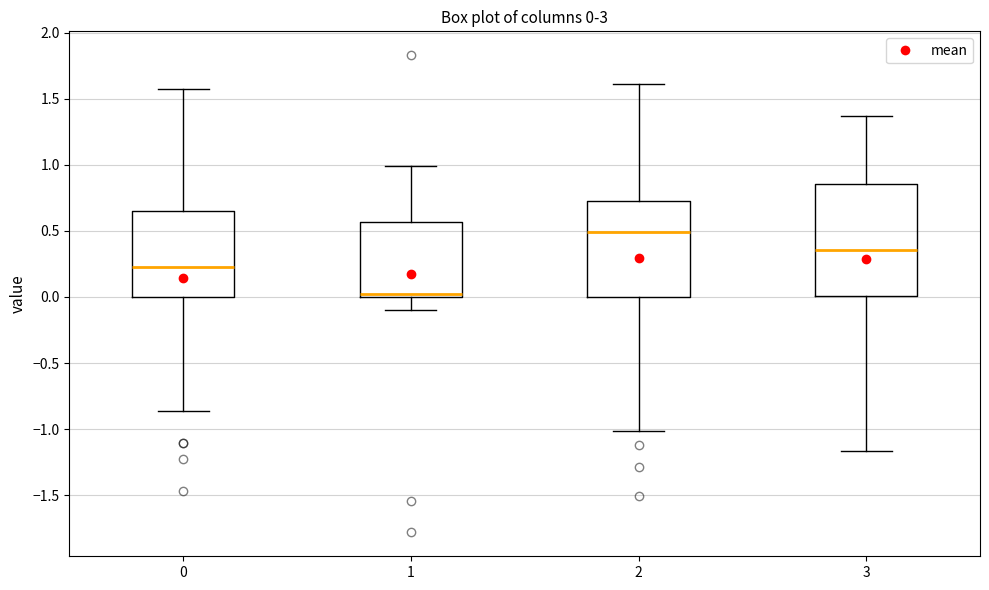

Comparing the boxes themselves (not the whiskers), which one is the tallest?

3